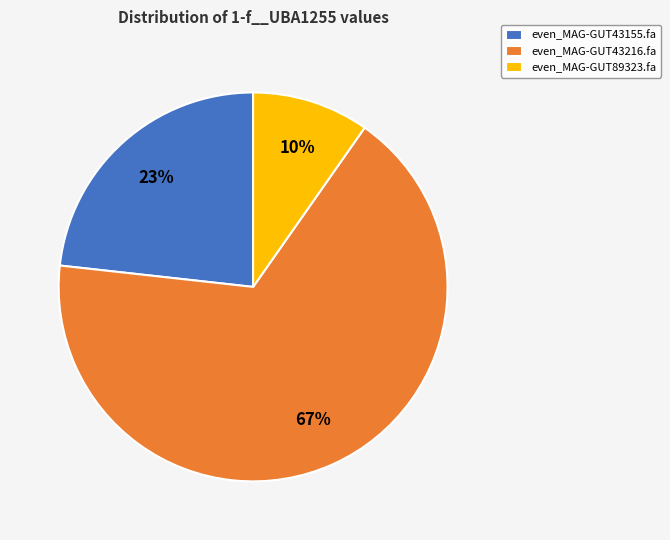

To the nearest percent, what is the difference between the even_MAG-GUT43216.fa and even_MAG-GUT89323.fa slice percentages?

57%